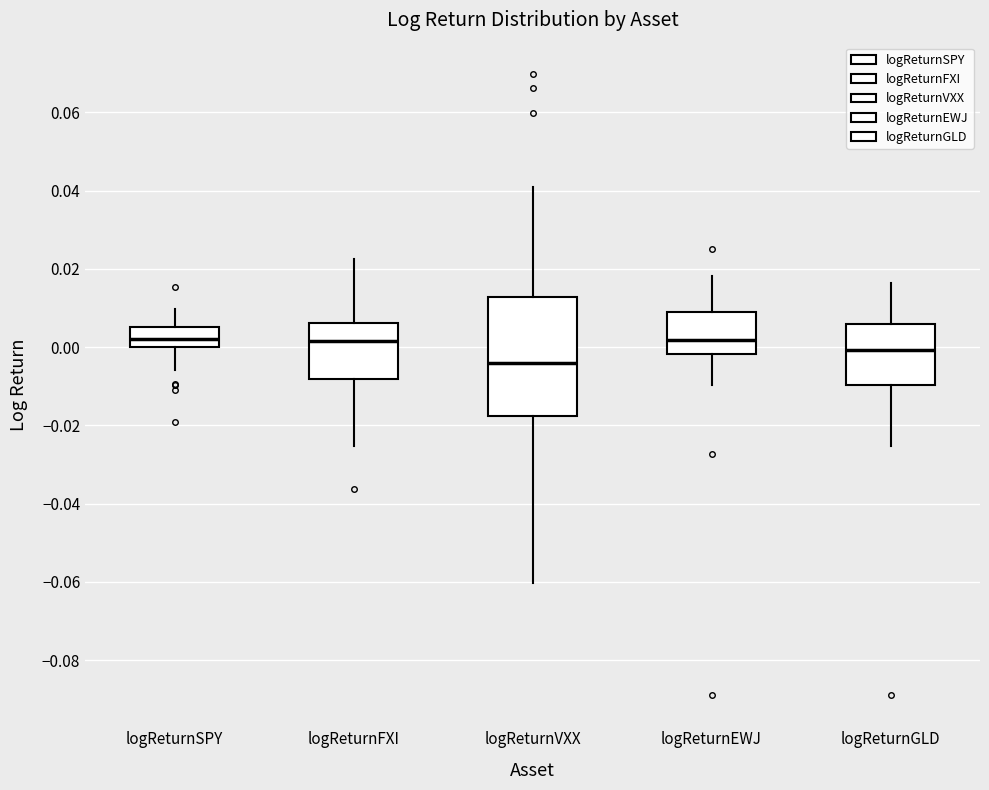

Comparing the boxes themselves (not the whiskers), which one is the tallest?

logReturnVXX